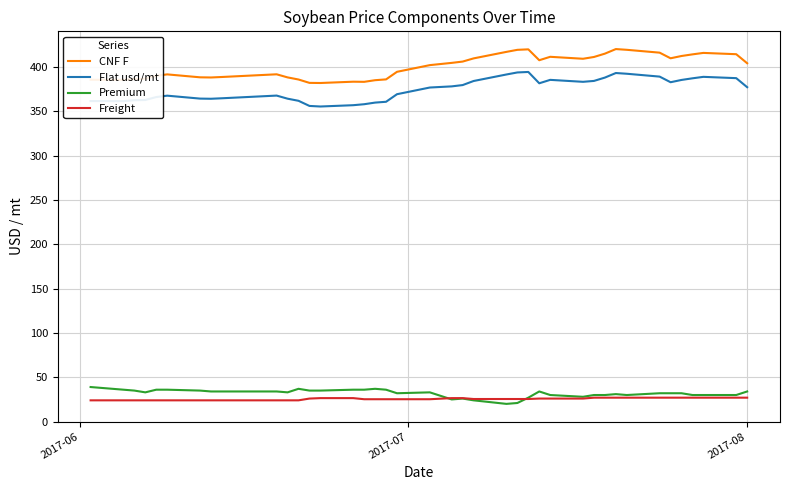

True or false: Flat usd/mt and CNF F cross at least once.

False